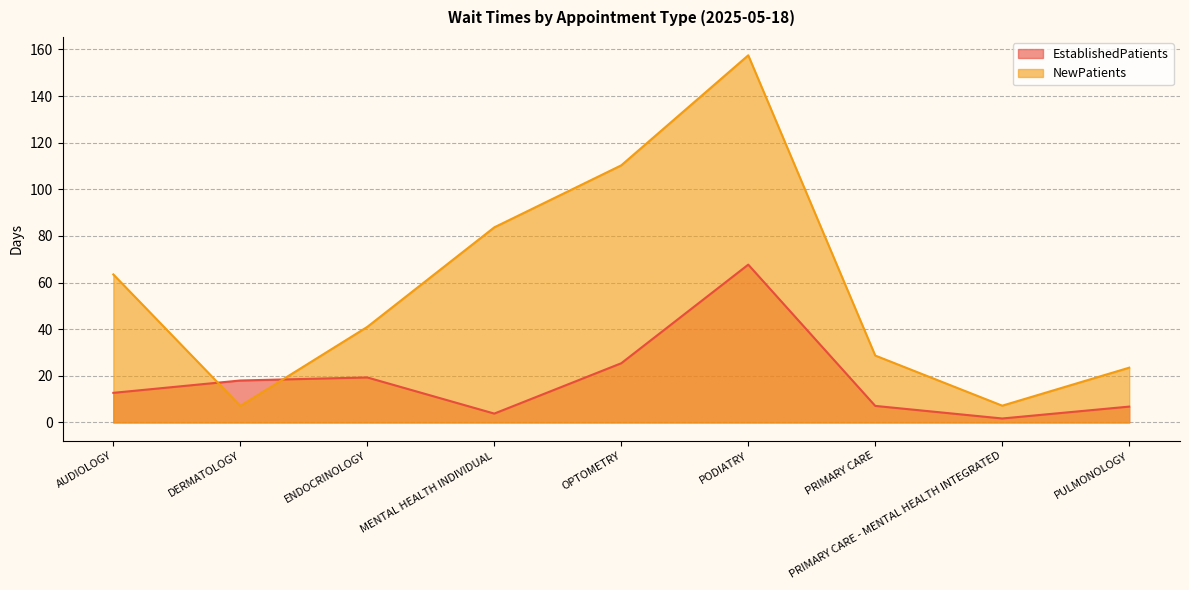

How many lines are shown in the chart?

2